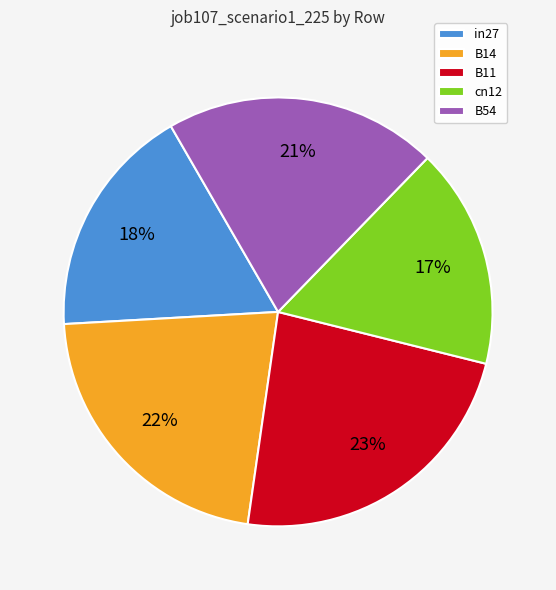

What percentage is the cn12 slice, to the nearest percent?

17%